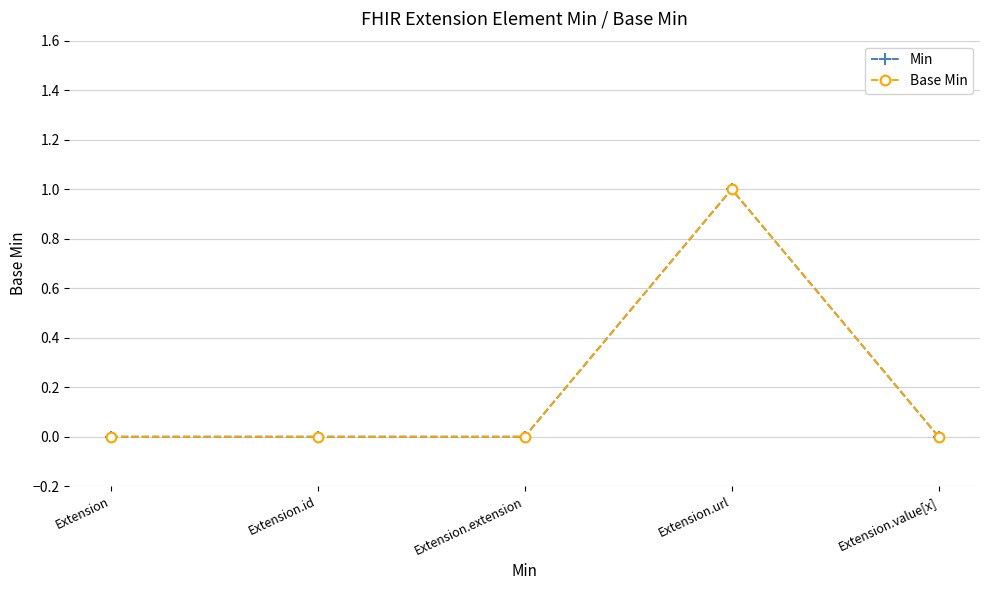

In Min, how many points are higher than both neighbors (excluding endpoints)?

1